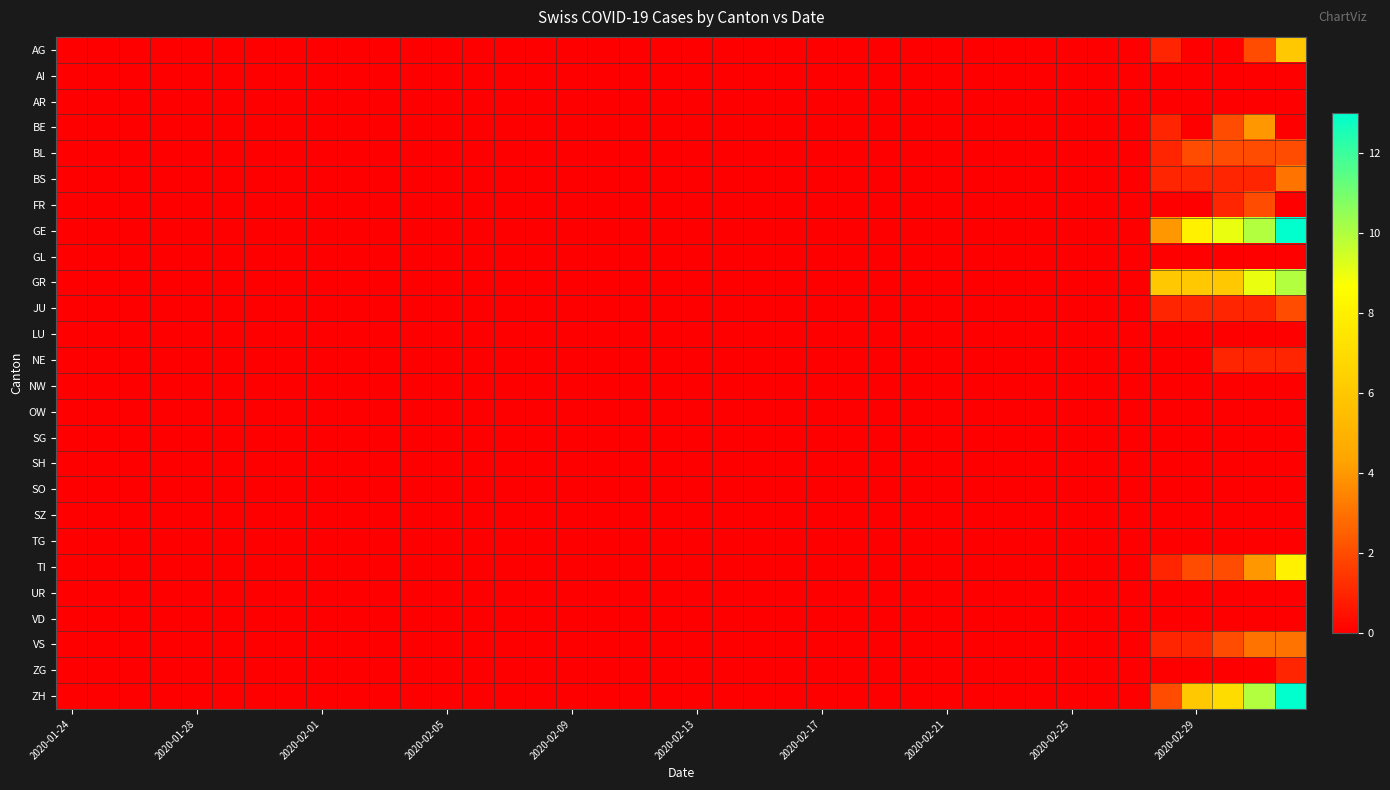

What is the greatest value displayed?

13